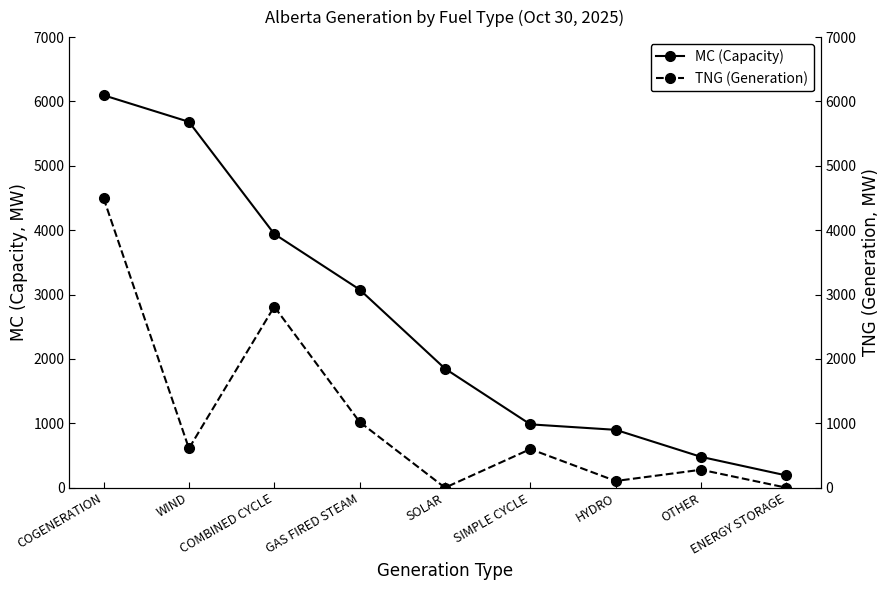

True or false: MC (Capacity) and TNG (Generation) intersect in this chart.

False